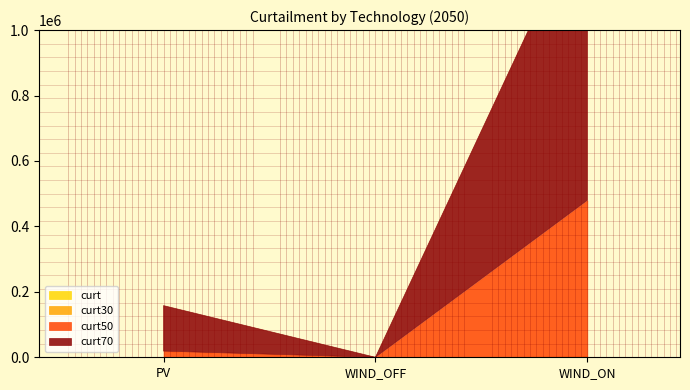

What is the spread (max minus min) of values at PV?

139060.4